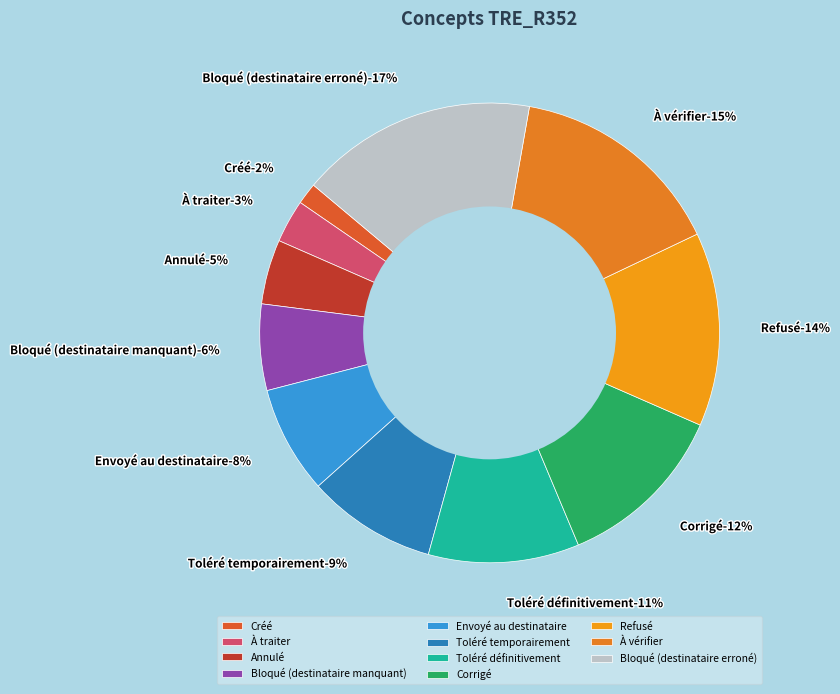

To the nearest percent, what percentage of the pie is Bloqué (destinataire manquant)?

6%